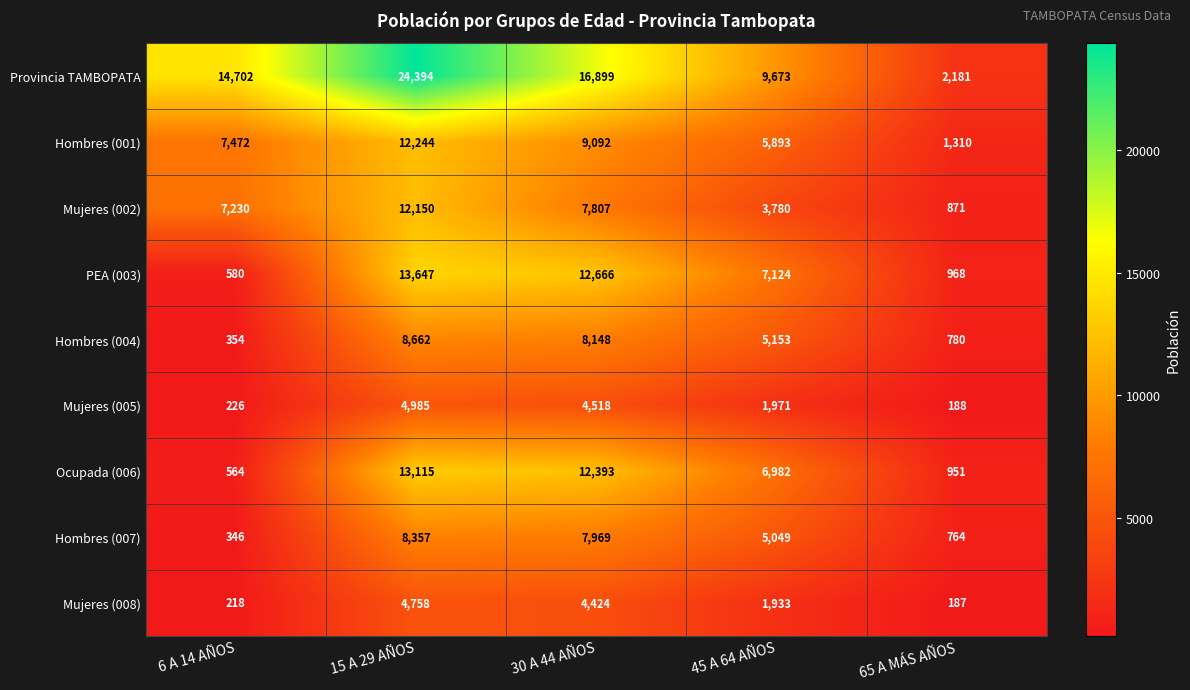

What is the approximate value of Mujeres (005) at 65 A MÁS AÑOS, to the nearest 100?

200